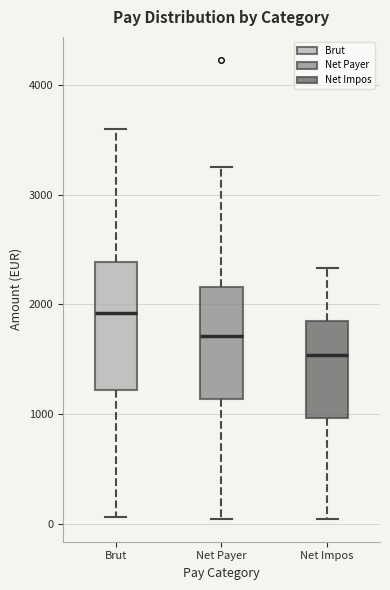

Where does the upper whisker of the box for Brut end on the y-axis? The values are not printed on the chart, so give them approximately, as read against the axis.

3600